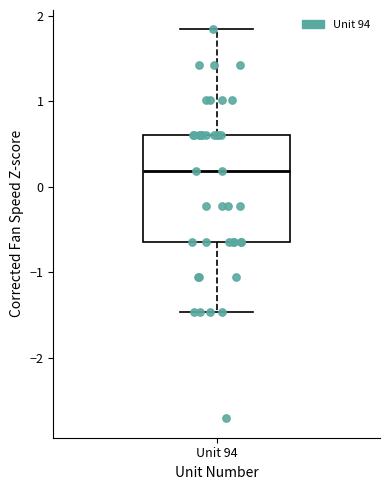

Read this box plot against the y-axis: the position of the median line, the range covered by the box, and the ends of both whiskers. The values are not printed on the chart, so give them approximately, as read against the axis.

median 0.2, box -0.6 to 0.6, whiskers -1.5 to 1.8